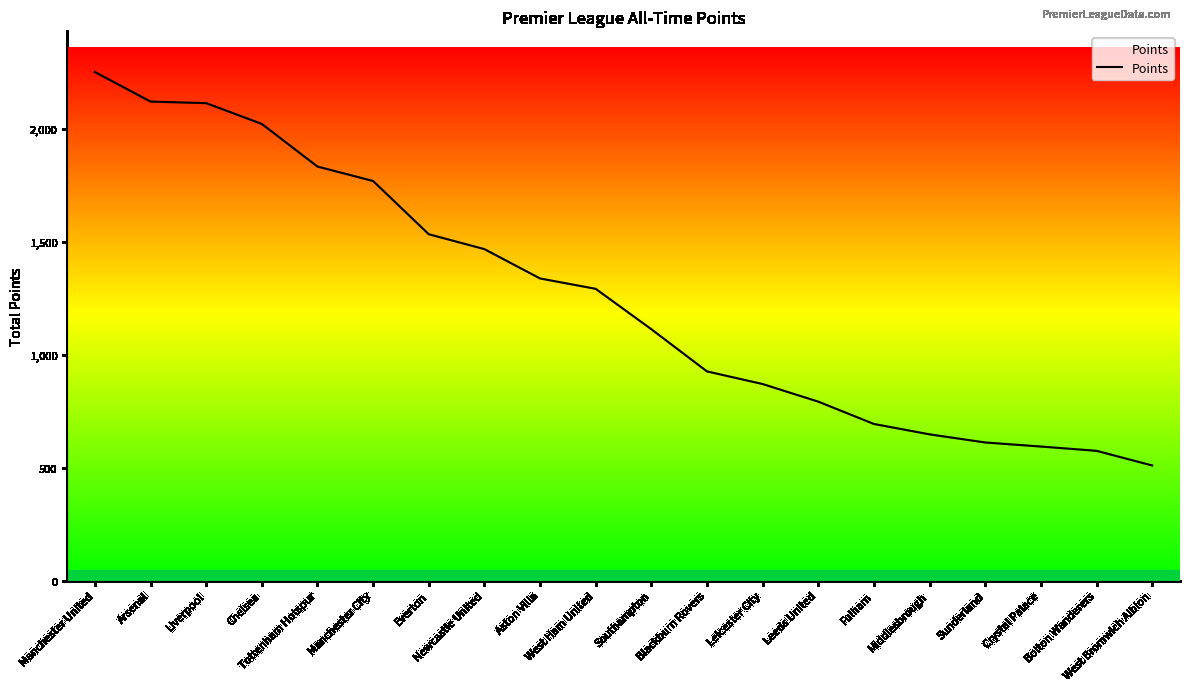

What value does the data have at Tottenham Hotspur, to the nearest 100?

1800